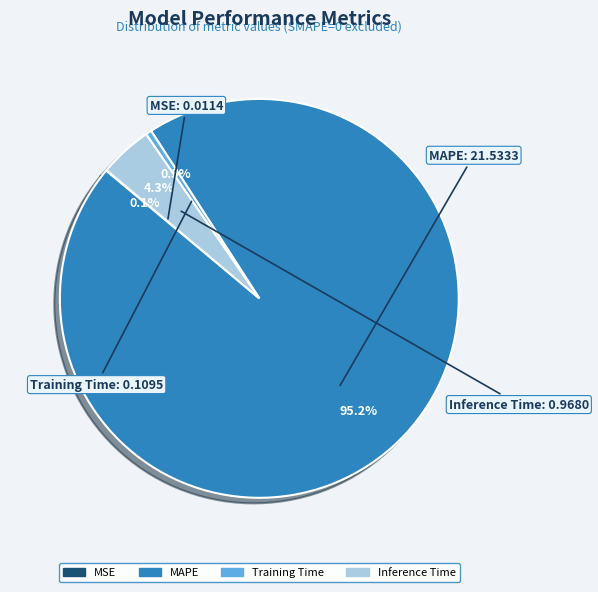

Is Inference Time the majority of the pie?

No